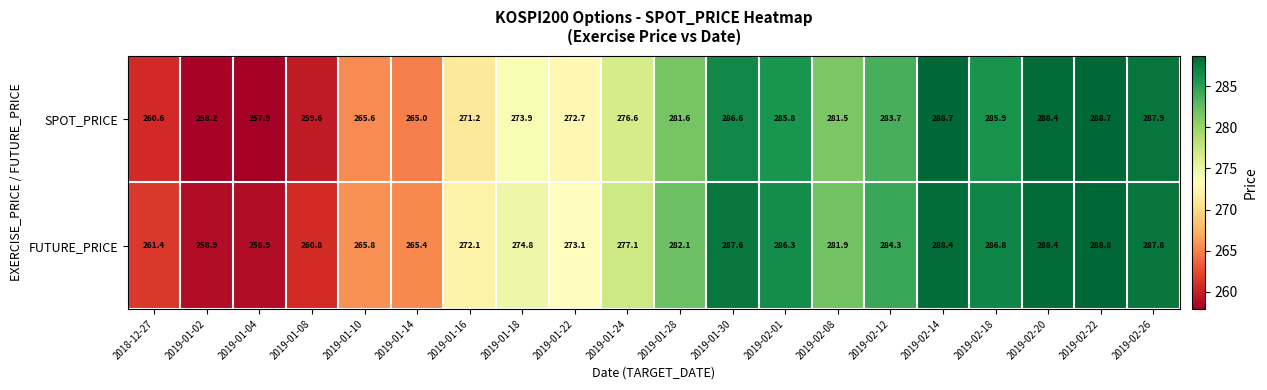

Which series has the largest total across all categories?

FUTURE_PRICE